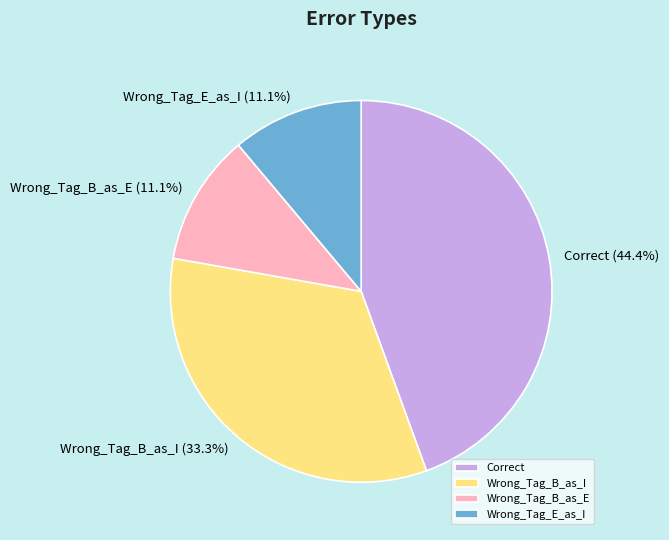

Is there any slice that represents more than half of the pie?

No